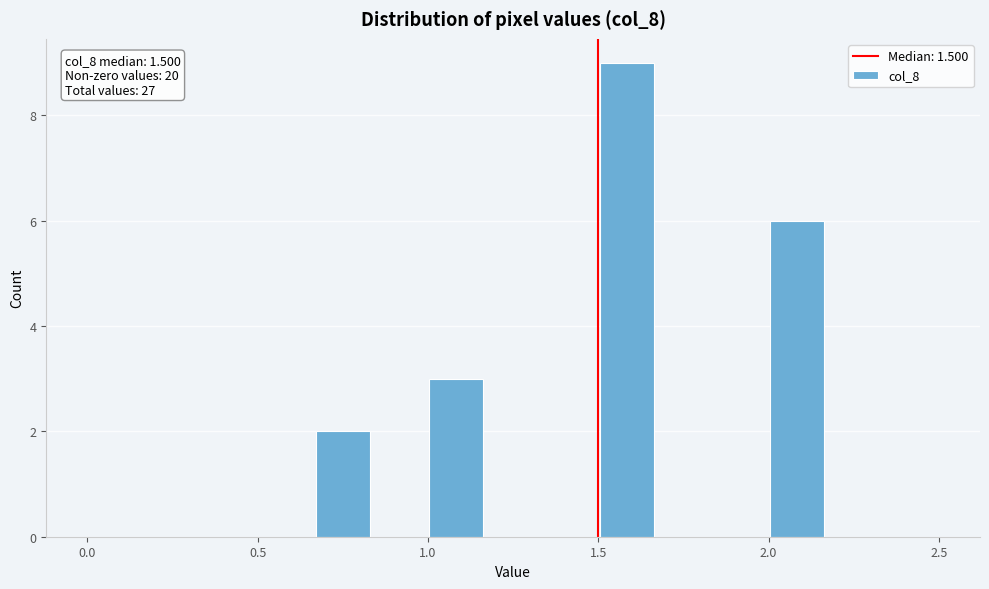

Read against the x-axis, roughly where is the centre of the tallest bar?

1.60